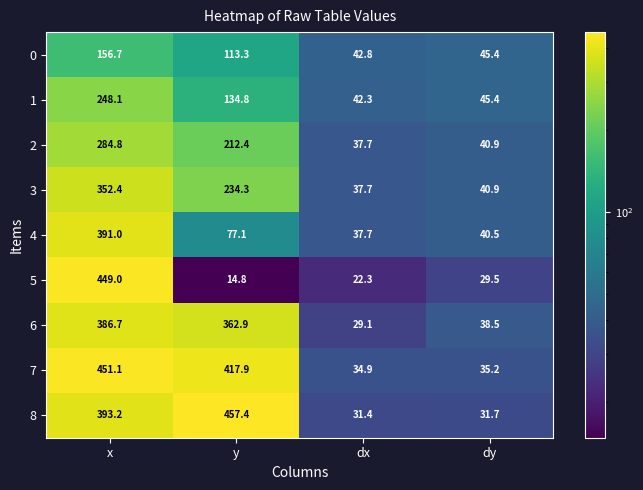

Is it true that 4 equals 24.5 at dx?

False